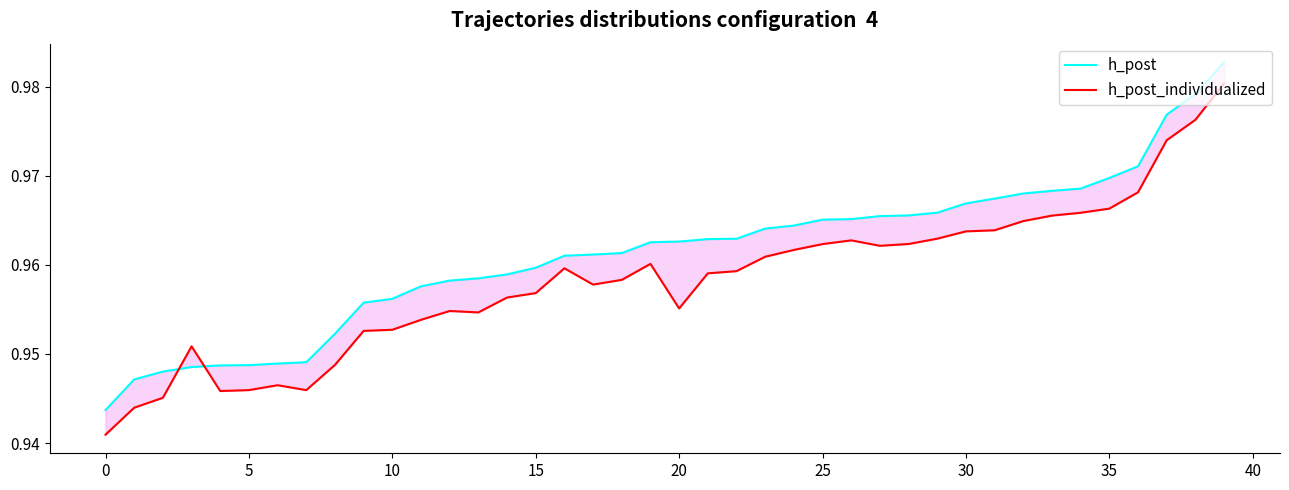

True or false: h_post has more than 2 interior local peaks.

False